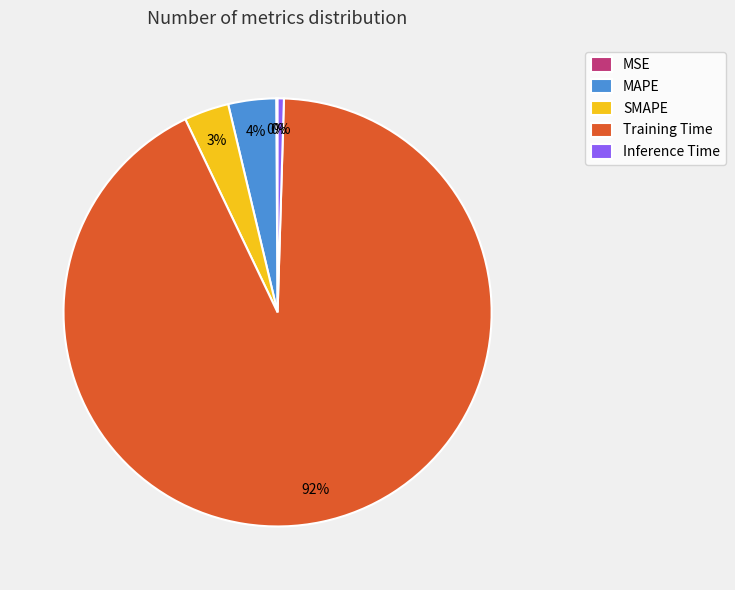

Which category has the biggest portion of the pie?

Training Time